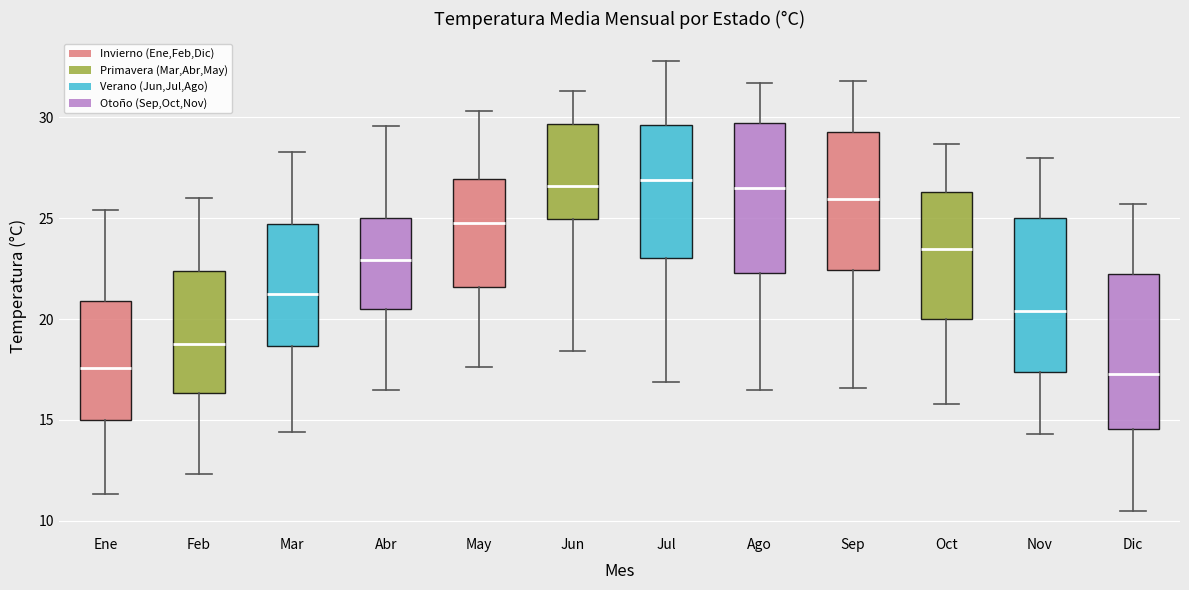

Reading left to right, read every box against the y-axis: the position of its median line, the range the box covers, and the ends of its whiskers. The values are not printed on the chart, so give them approximately, as read against the axis.

Ene: median 17.5, box 15.0 to 21.0, whiskers 11.5 to 25.5
Feb: median 19.0, box 16.5 to 22.5, whiskers 12.5 to 26.0
Mar: median 21.5, box 18.5 to 24.5, whiskers 14.5 to 28.5
Abr: median 23.0, box 20.5 to 25.0, whiskers 16.5 to 29.5
May: median 25.0, box 21.5 to 27.0, whiskers 17.5 to 30.5
Jun: median 26.5, box 25.0 to 29.5, whiskers 18.5 to 31.5
Jul: median 27.0, box 23.0 to 29.5, whiskers 17.0 to 33.0
Ago: median 26.5, box 22.5 to 29.5, whiskers 16.5 to 31.5
Sep: median 26.0, box 22.5 to 29.5, whiskers 16.5 to 32.0
Oct: median 23.5, box 20.0 to 26.5, whiskers 16.0 to 28.5
Nov: median 20.5, box 17.5 to 25.0, whiskers 14.5 to 28.0
Dic: median 17.5, box 14.5 to 22.5, whiskers 10.5 to 25.5